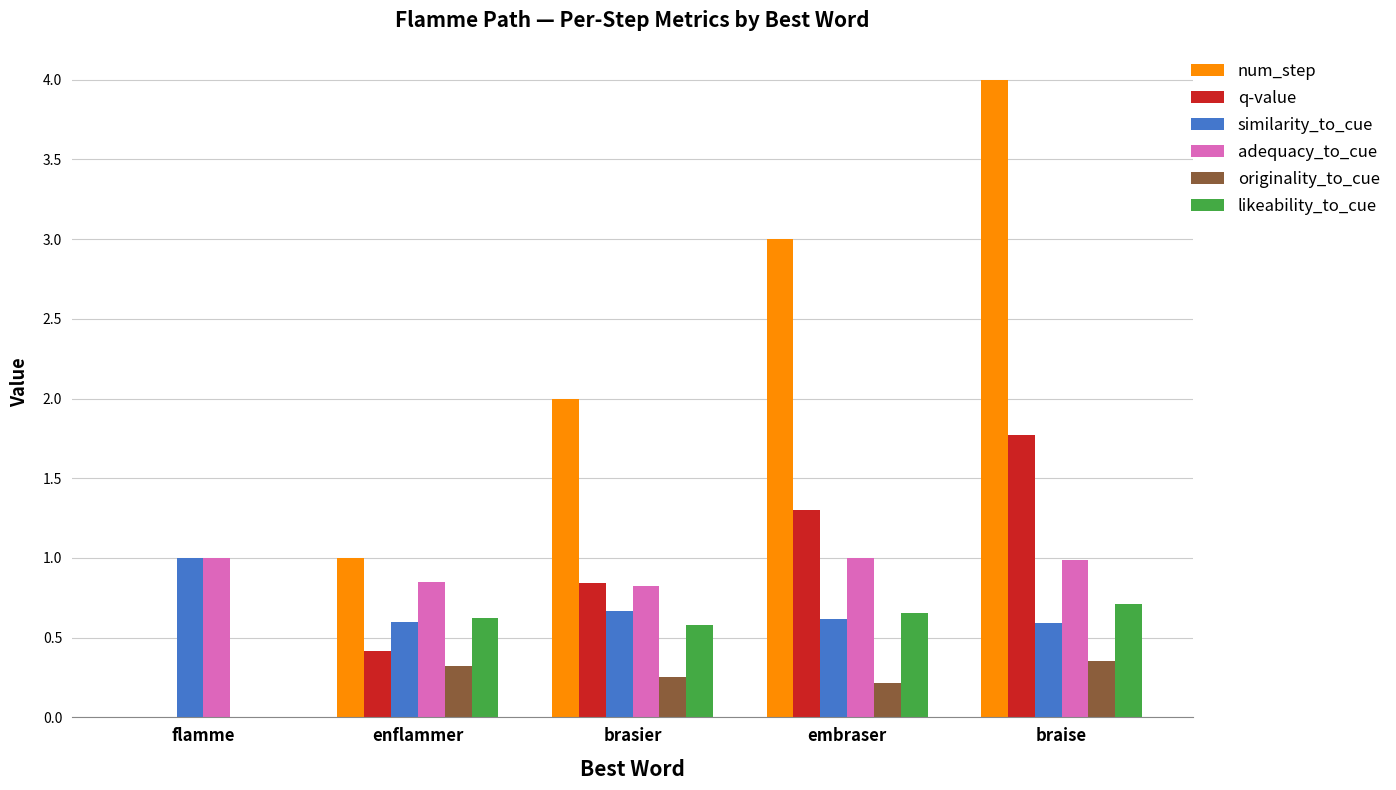

Which category has the highest value in the likeability_to_cue series?

braise